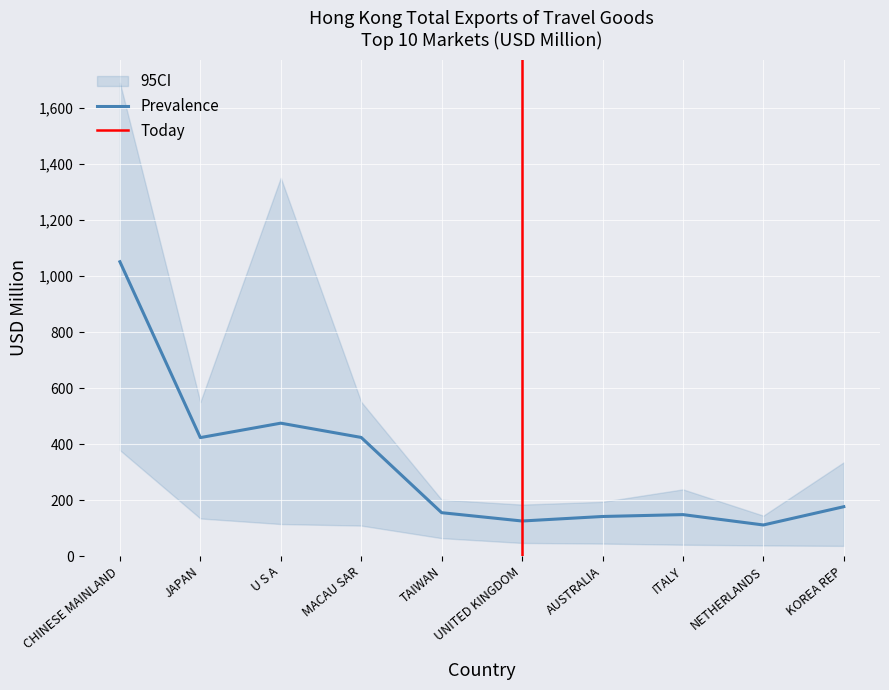

The Prevalence series shows 184.2 at NETHERLANDS. True or false?

False